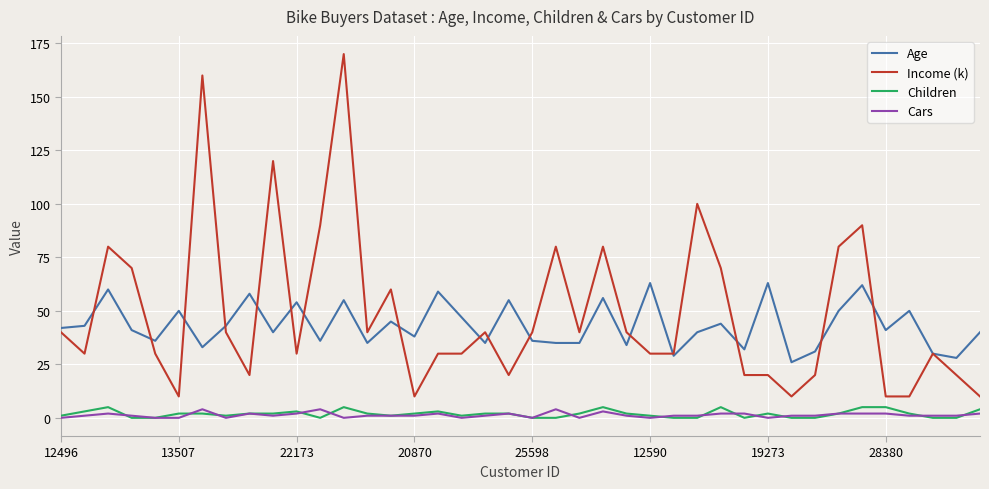

Which series has the widest spread of values?

Income (k)